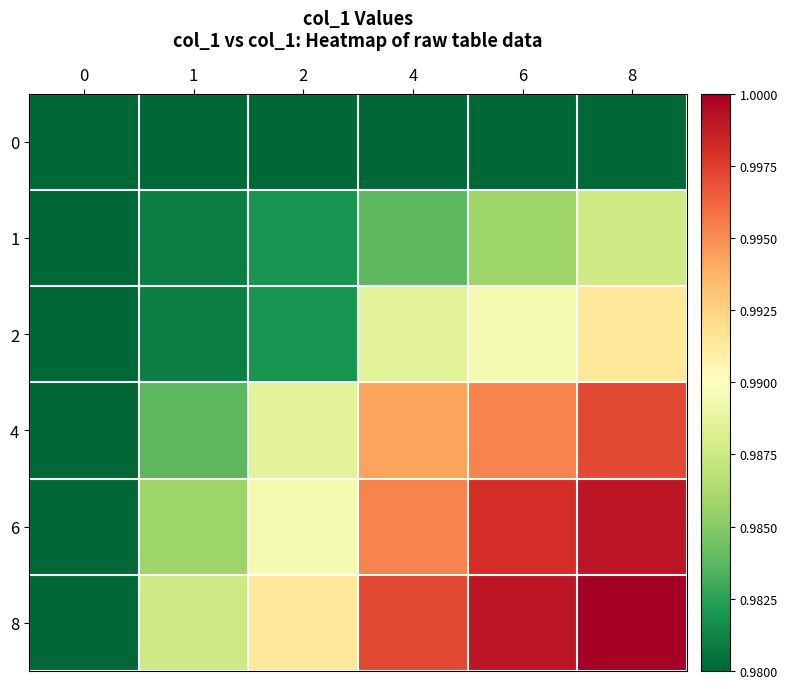

Which series has the widest spread of values?

8